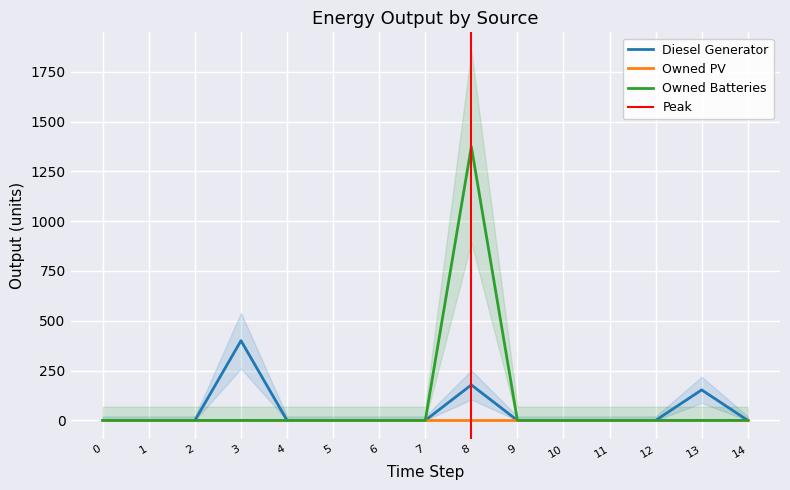

The value of Diesel Generator at 4 is 130. True or false?

False